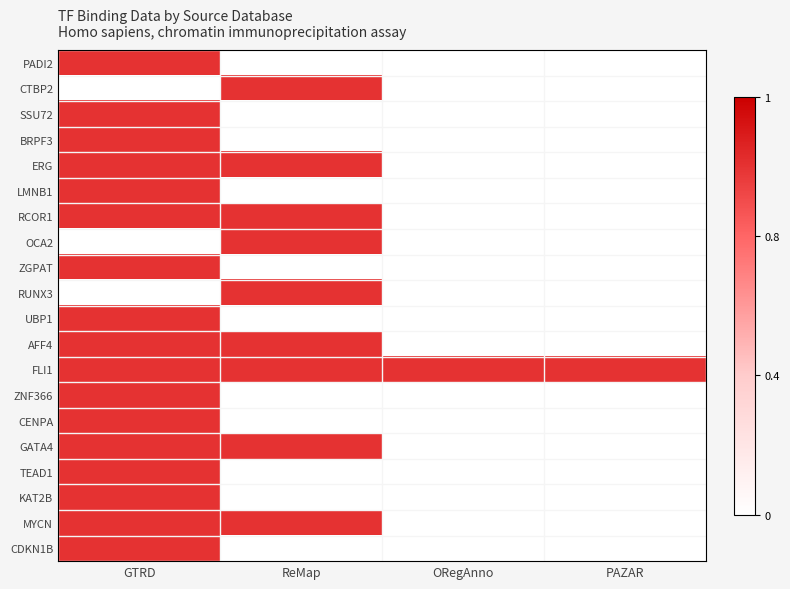

Which label corresponds to the smallest value in the chart?

ReMap